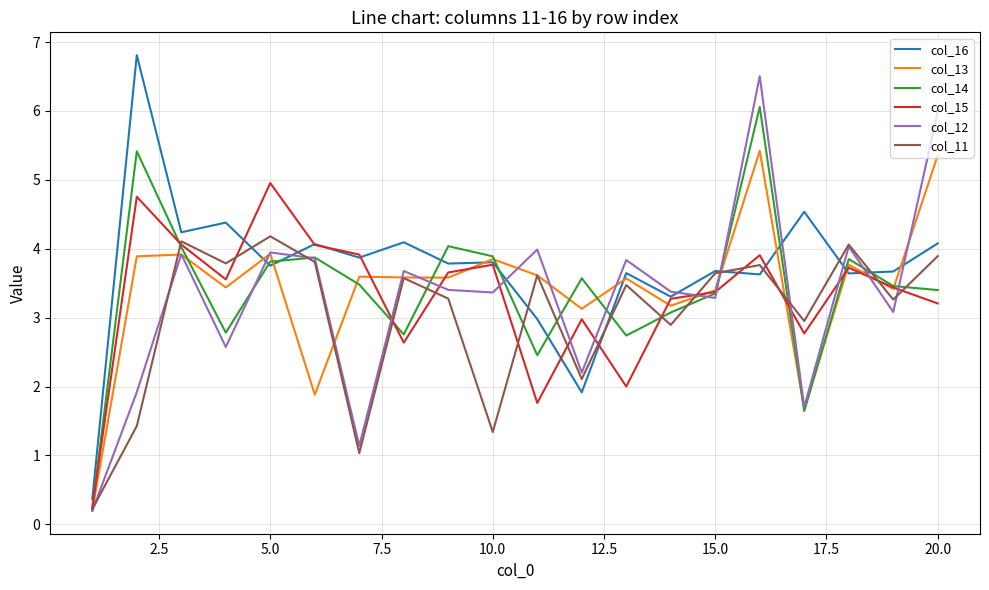

Count the number of categories in the chart.

20